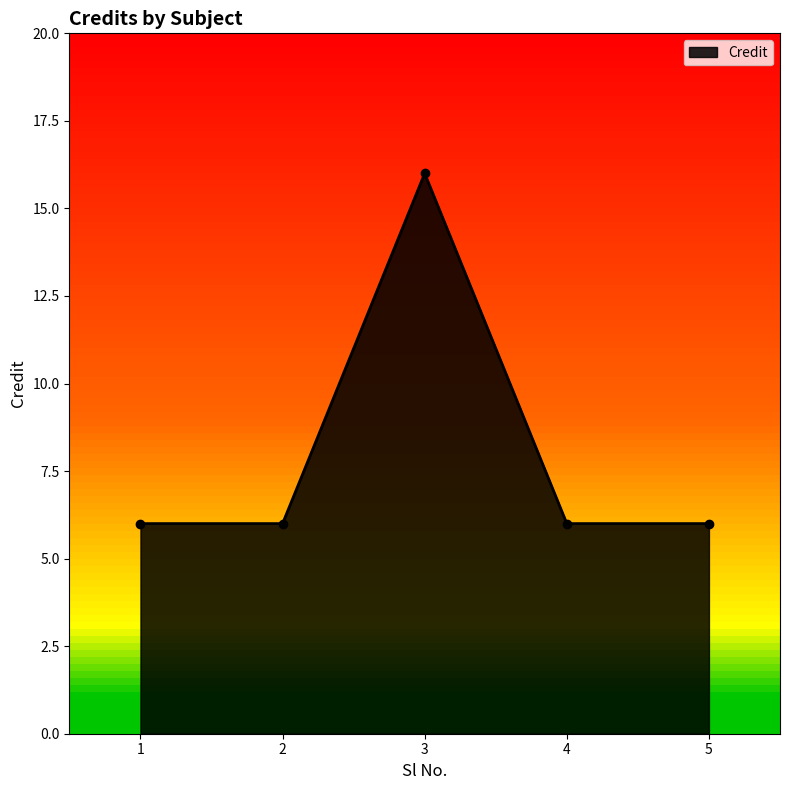

Reading left to right, list all the values displayed in this chart.

1=6	2=6	3=16	4=6	5=6